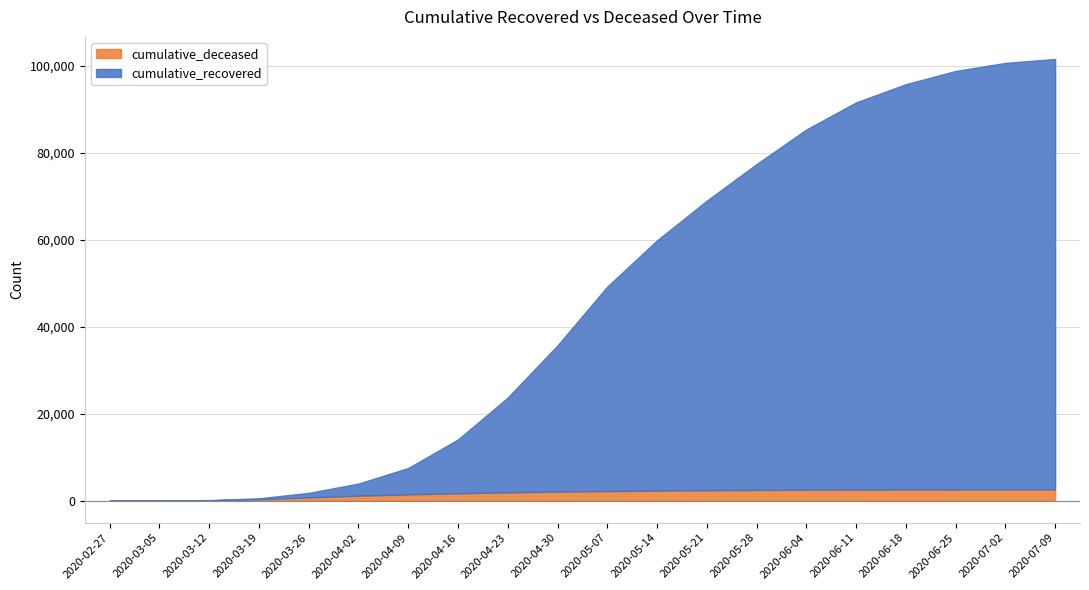

True or false: cumulative_deceased has more than 0 interior local peaks.

False